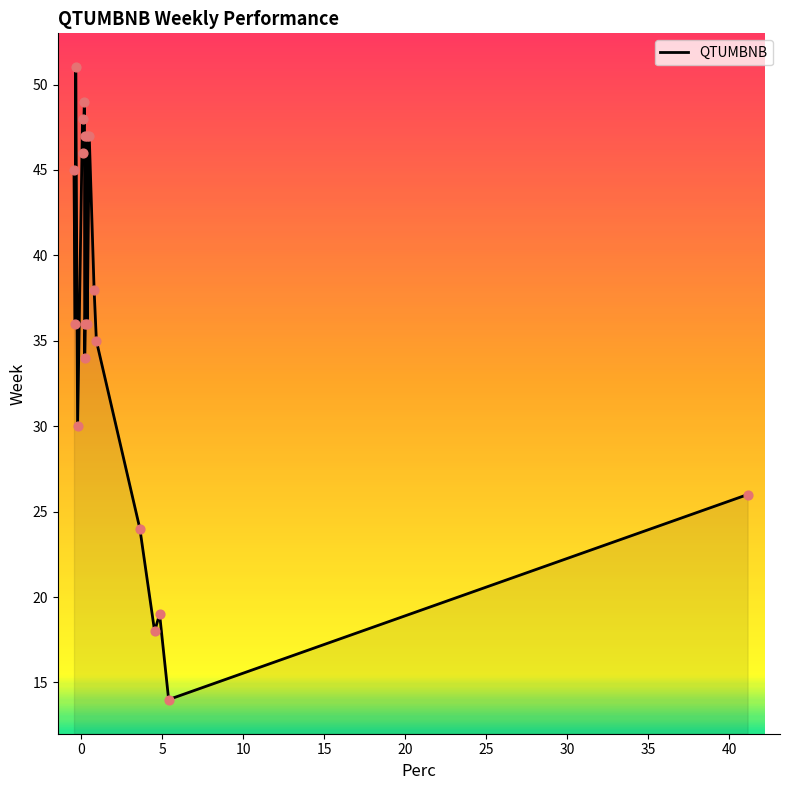

What is the maximum value shown in the chart?

51